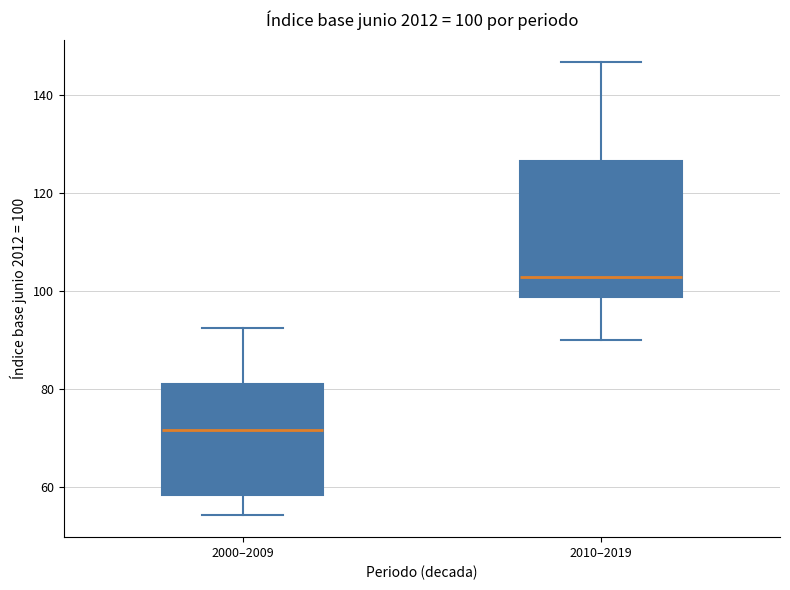

Which box has the highest median line?

2010–2019